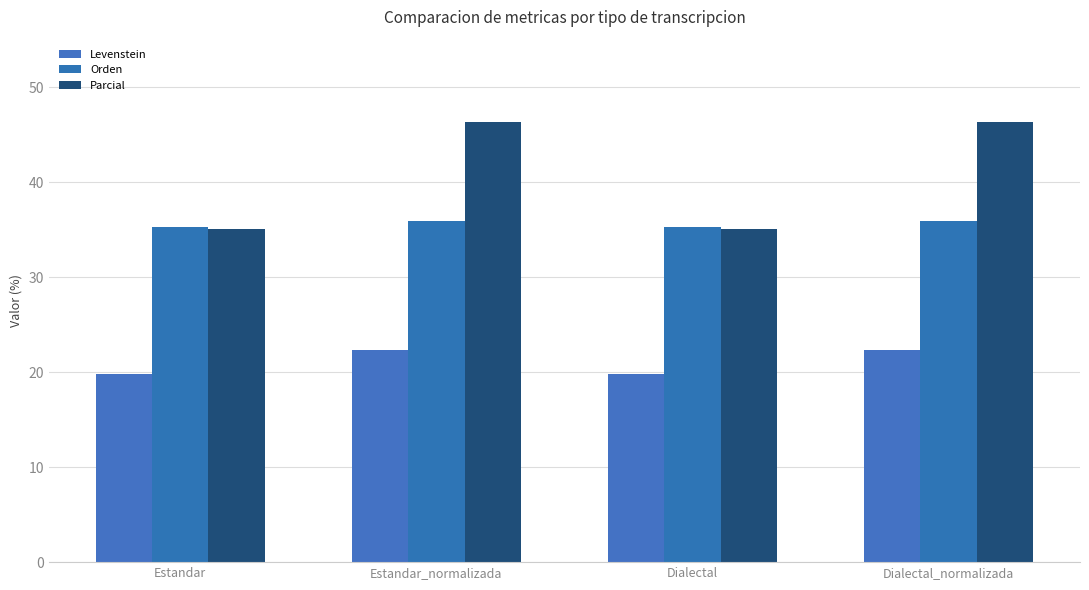

True or false: Levenstein has a value of 19.8 at Dialectal.

True